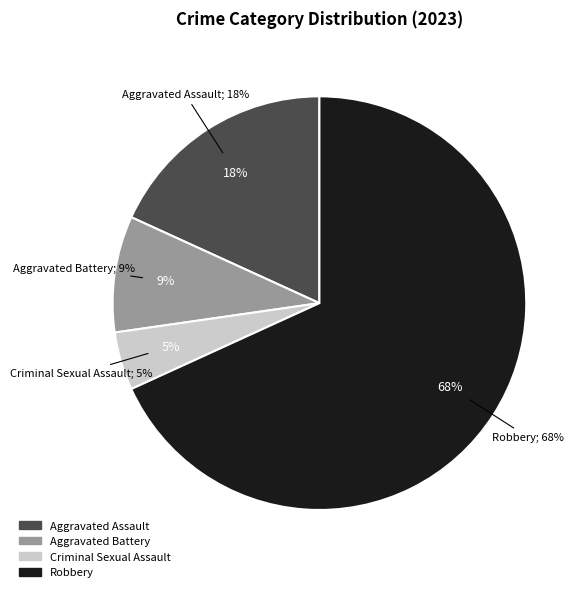

Does any single category account for the majority?

Yes